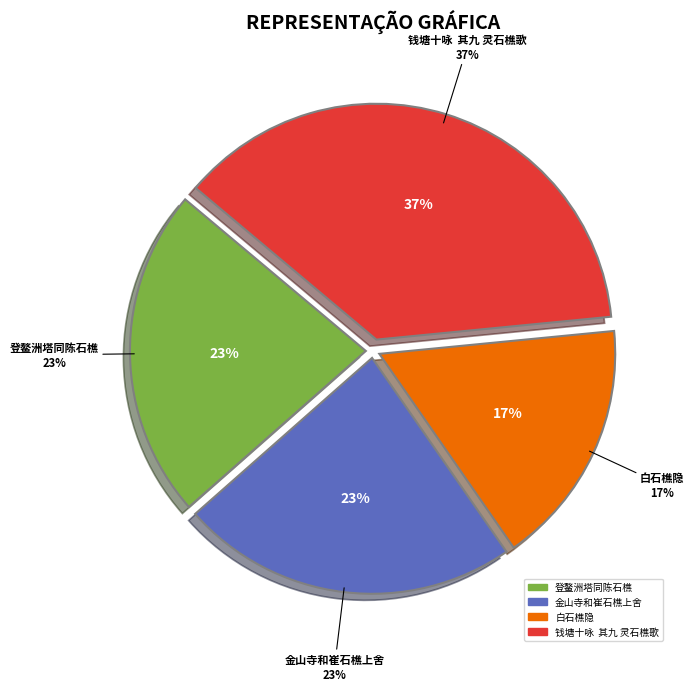

Is the sum of 白石樵隐 and 钱塘十咏  其九 灵石樵歌 greater than half?

Yes